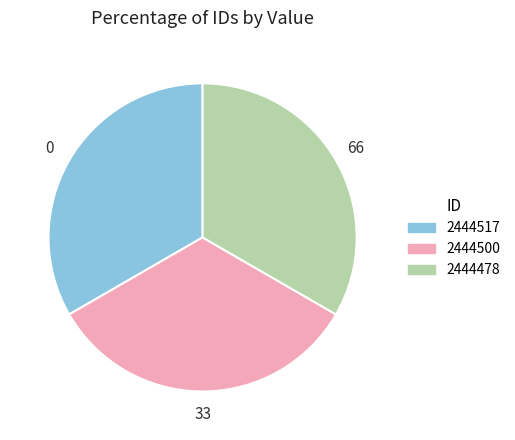

Is there any slice that represents more than half of the pie?

No